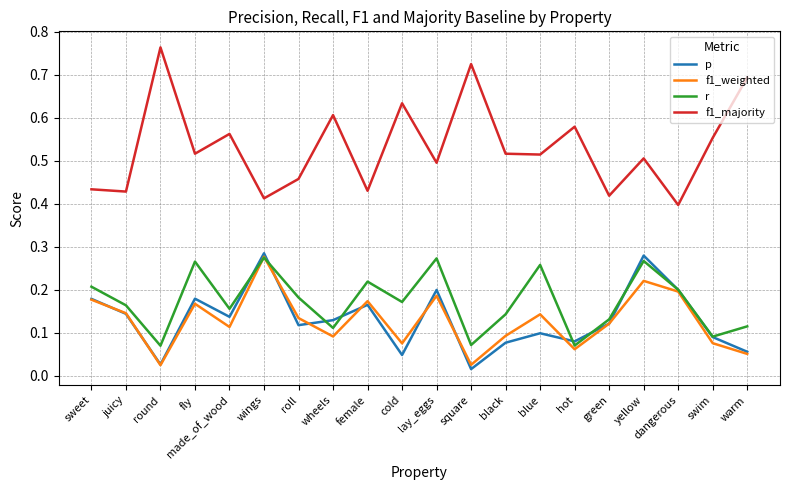

Count the number of categories in the chart.

20